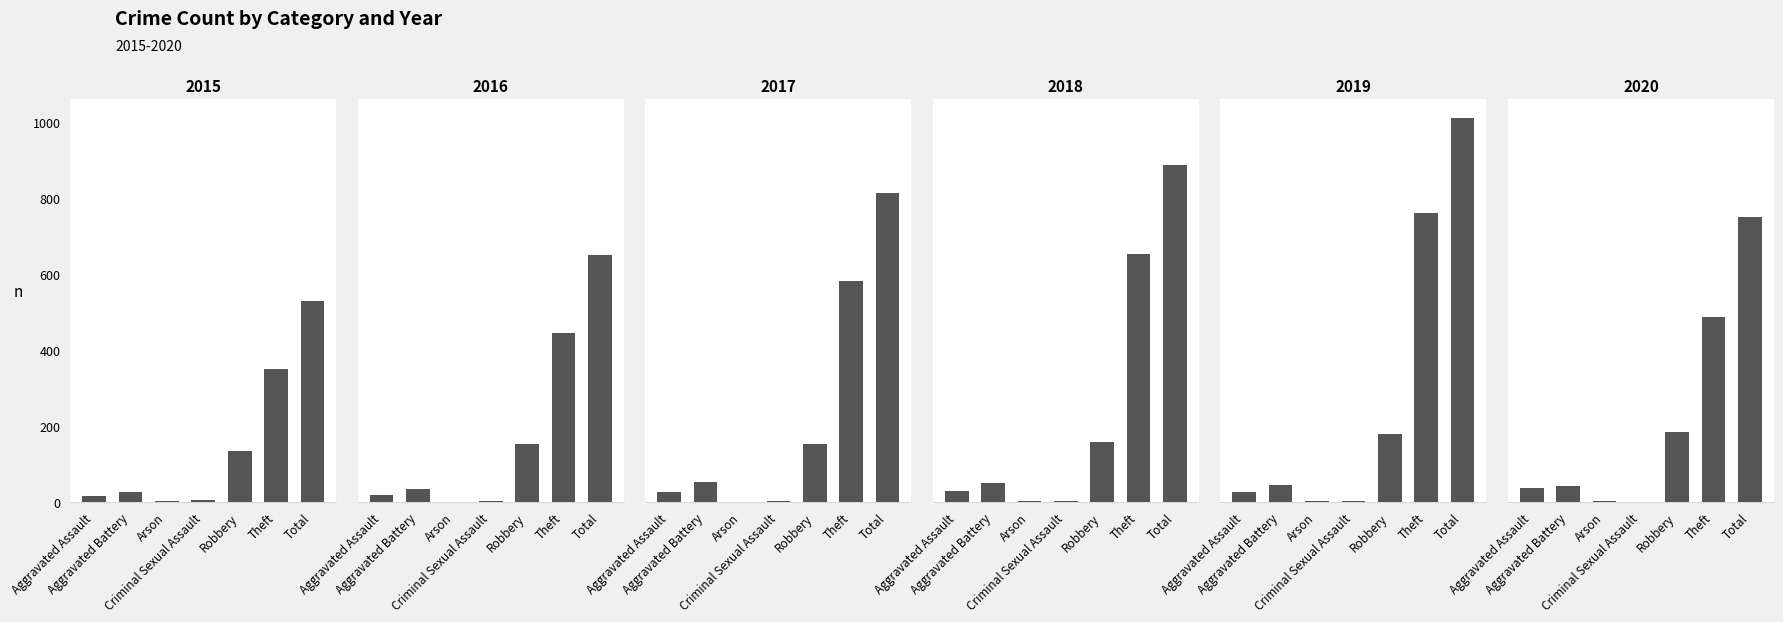

The value of 2019 at Aggravated Battery is 79. True or false?

False